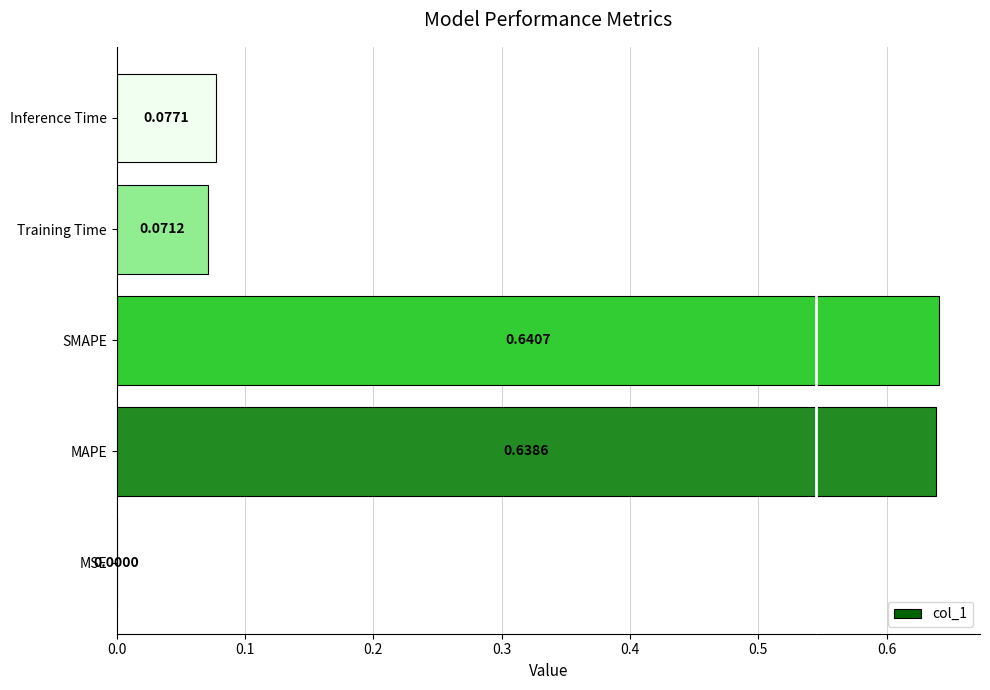

What is the change in value from MSE to Inference Time?

+0.1